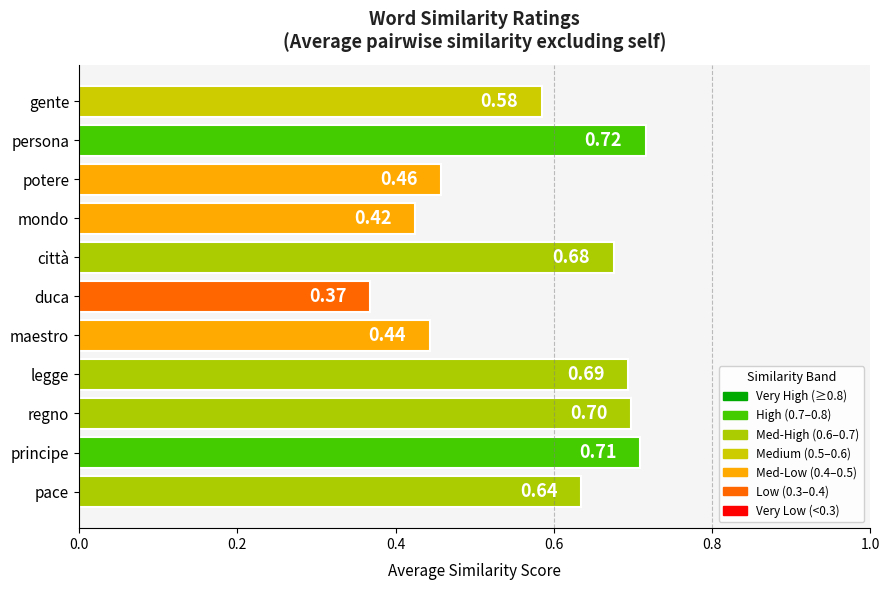

Which category has the lowest value across all series?

duca